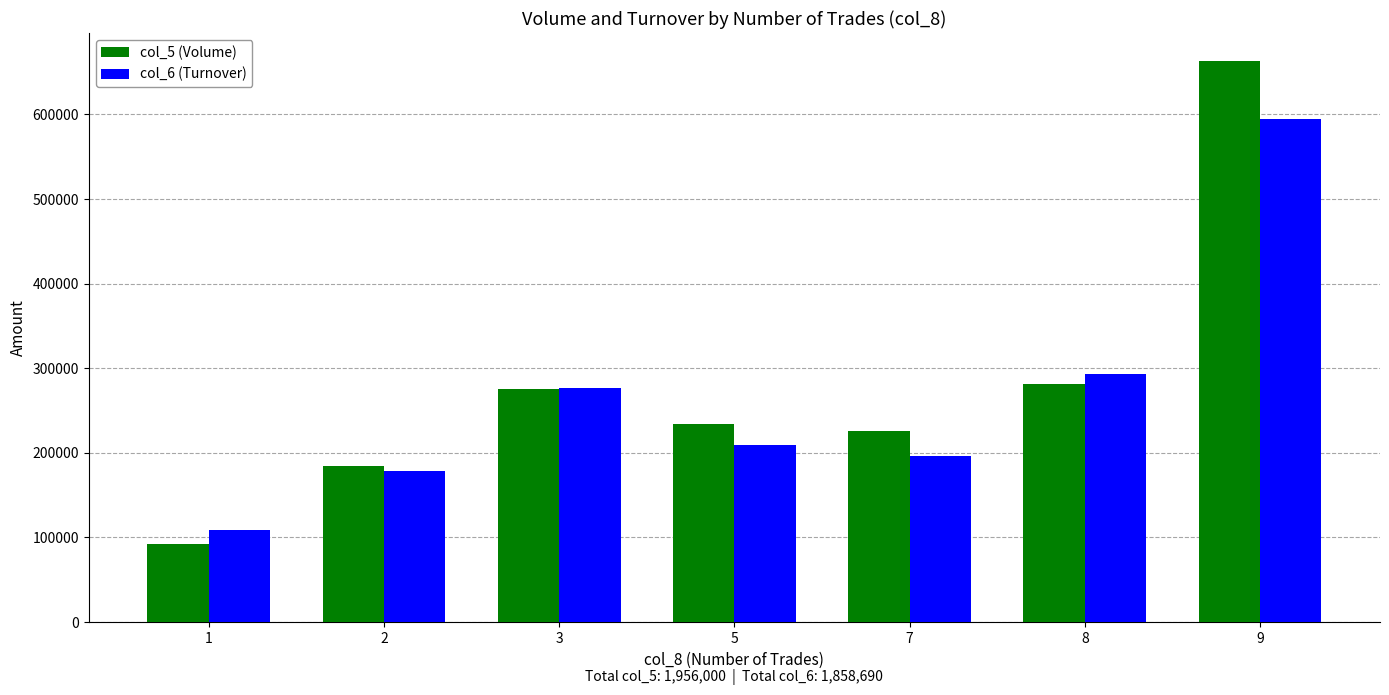

Read the col_5 (Volume) value at 9, to the nearest 50.

663000